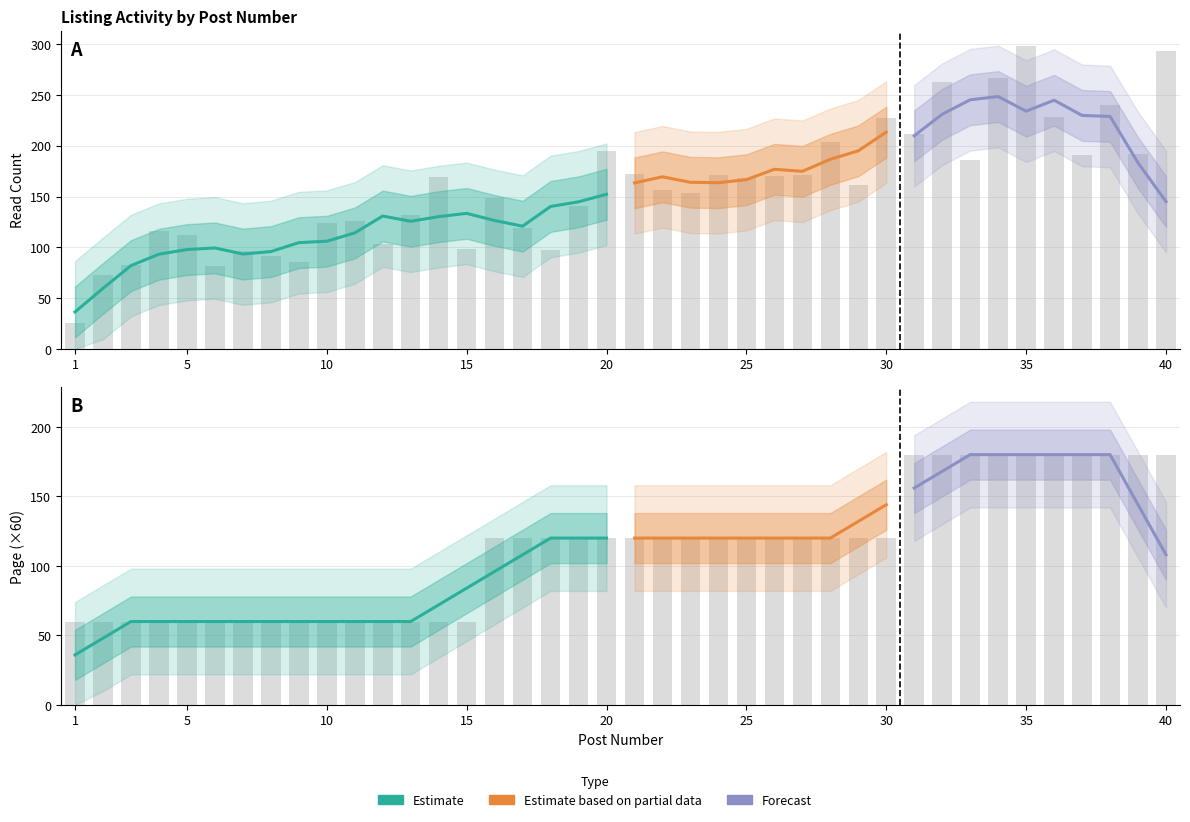

Which category has the highest value across all series?

35